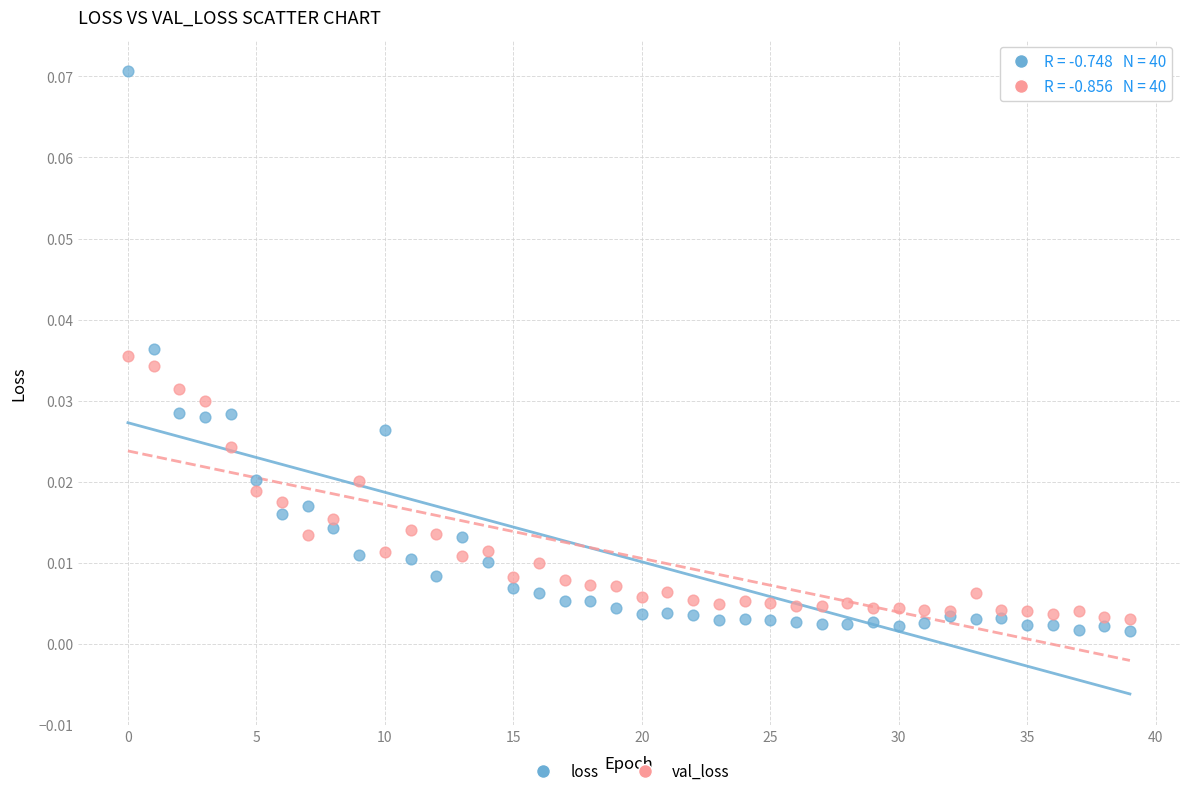

Which series reaches the maximum Y coordinate?

loss